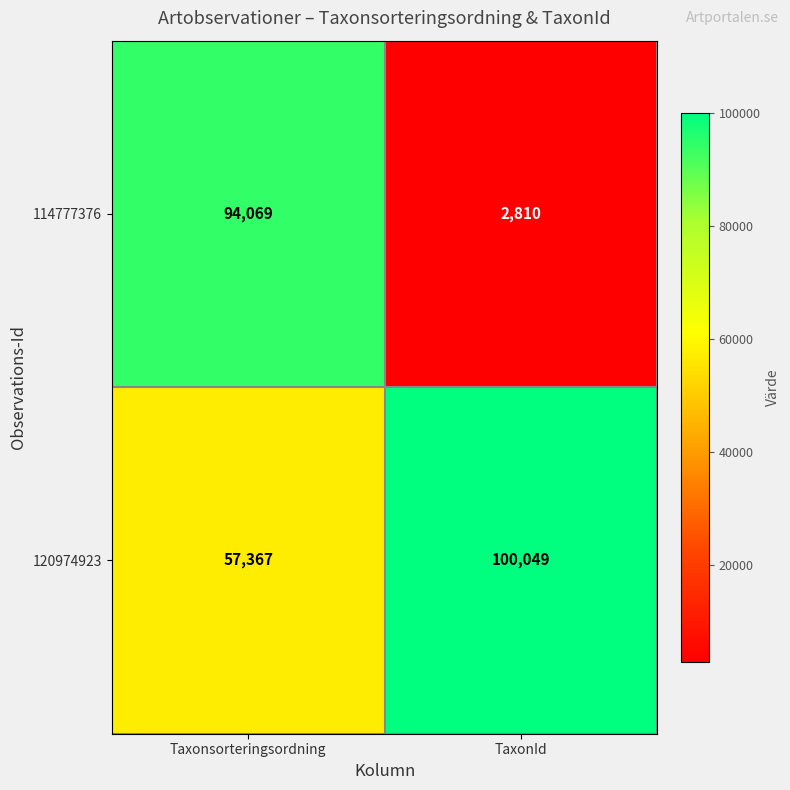

Which series has the widest spread of values?

114777376